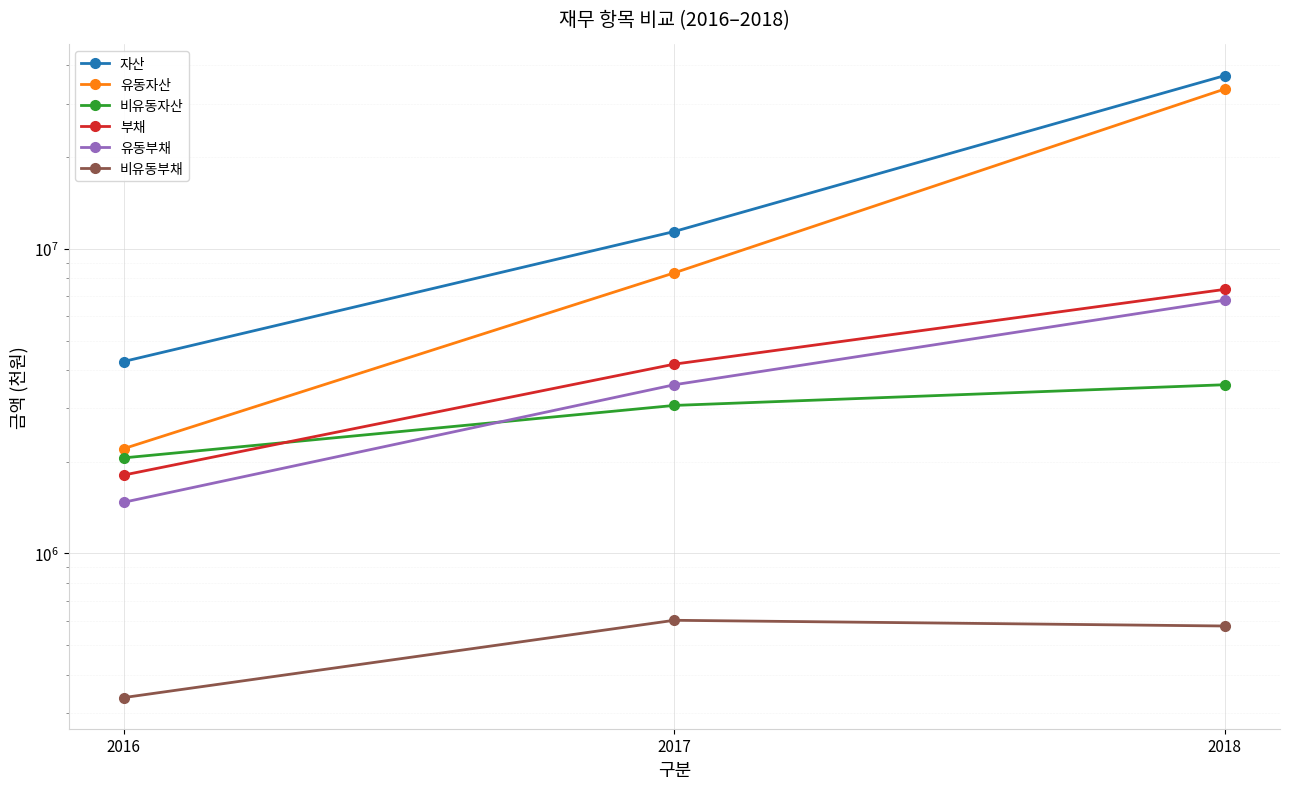

Reading left to right, list all the values displayed in this chart.

자산: 2016=4266768	2017=11402080	2018=37073363
유동자산: 2016=2207582	2017=8340432	2018=33492752
비유동자산: 2016=2059186	2017=3061647	2018=3580612
부채: 2016=1808171	2017=4182909	2018=7363635
유동부채: 2016=1471950	2017=3579602	2018=6785854
비유동부채: 2016=336221	2017=603307	2018=577780